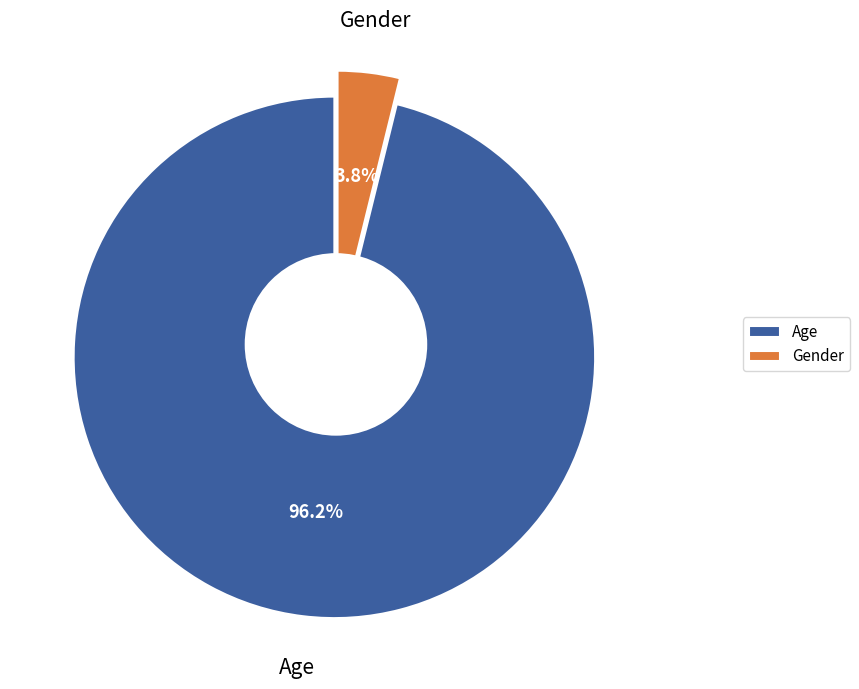

To the nearest percent, what portion does Age represent?

96%